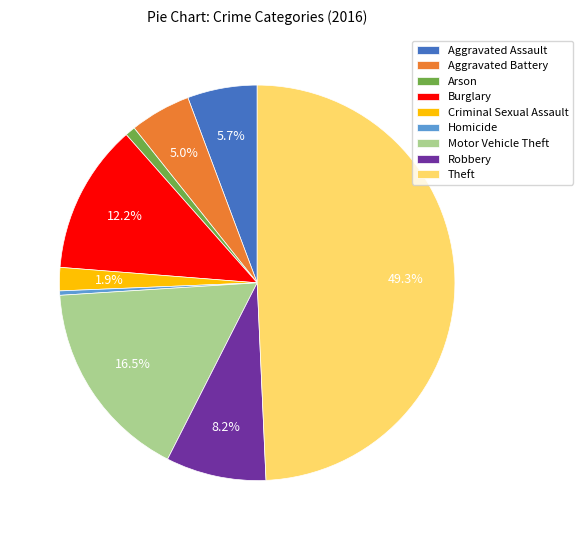

Is it true that Theft is 58% of the pie?

False